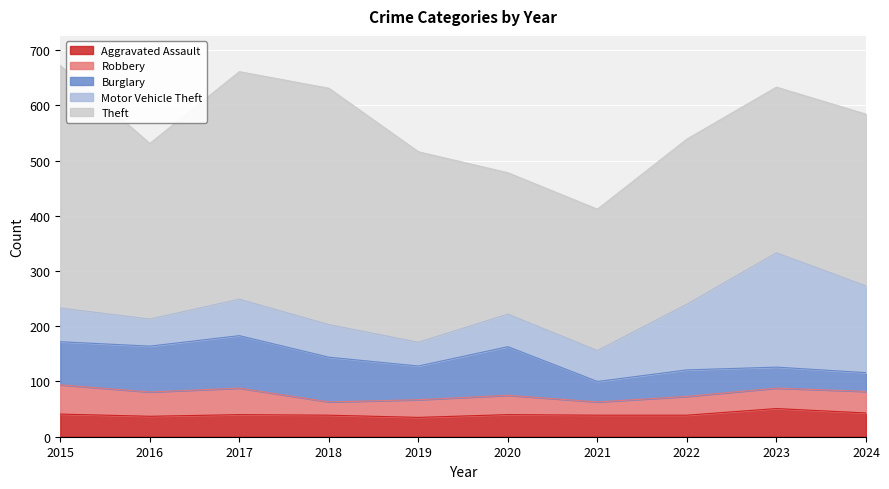

Reading right to left, extract all data points from this chart.

Aggravated Assault: 43	51	39	39	40	35	39	40	37	41
Robbery: 39	37	34	24	35	32	24	48	44	53
Burglary: 34	38	48	37	88	61	81	95	83	78
Motor Vehicle Theft: 157	207	119	56	59	43	59	66	49	61
Theft: 311	300	299	256	256	345	428	412	318	439